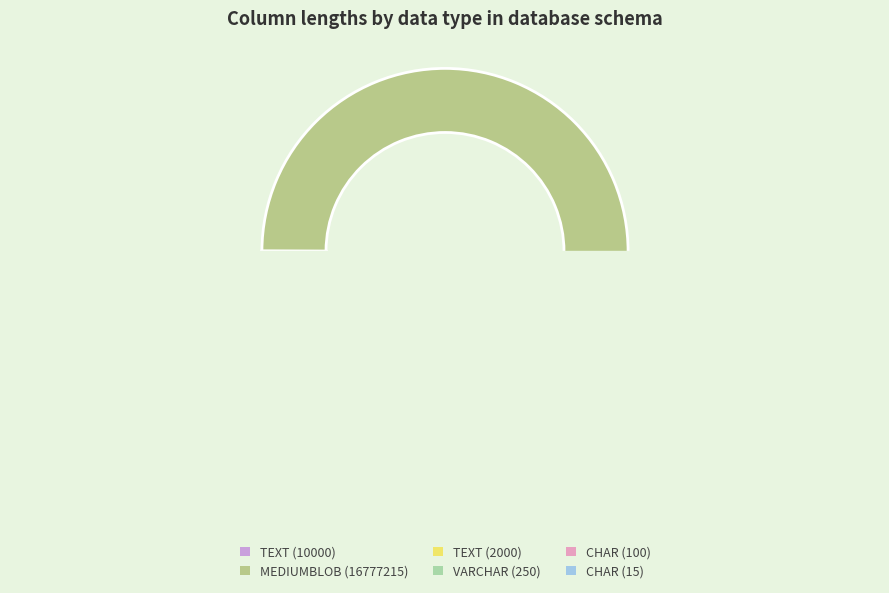

Count the number of slices in the pie.

6